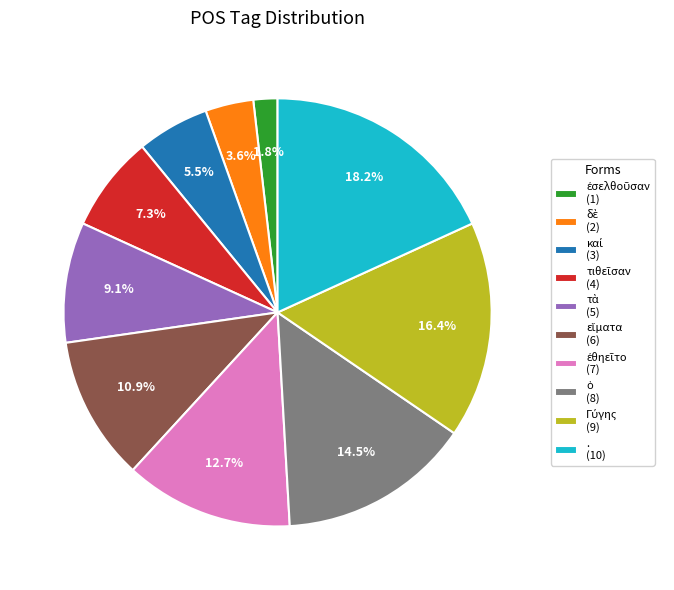

What portion of the pie excludes . (10)?

81.8%